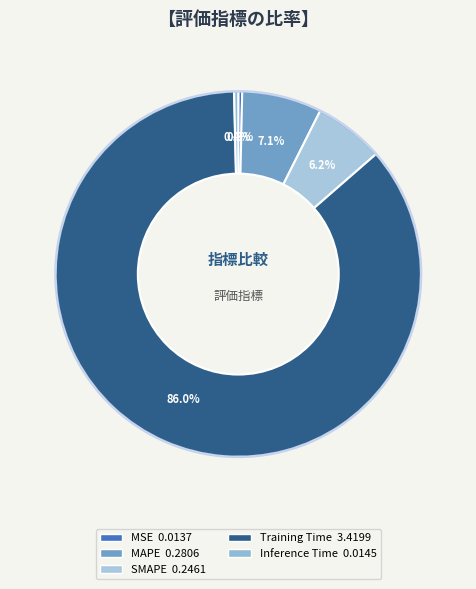

Does any single category account for the majority?

Yes